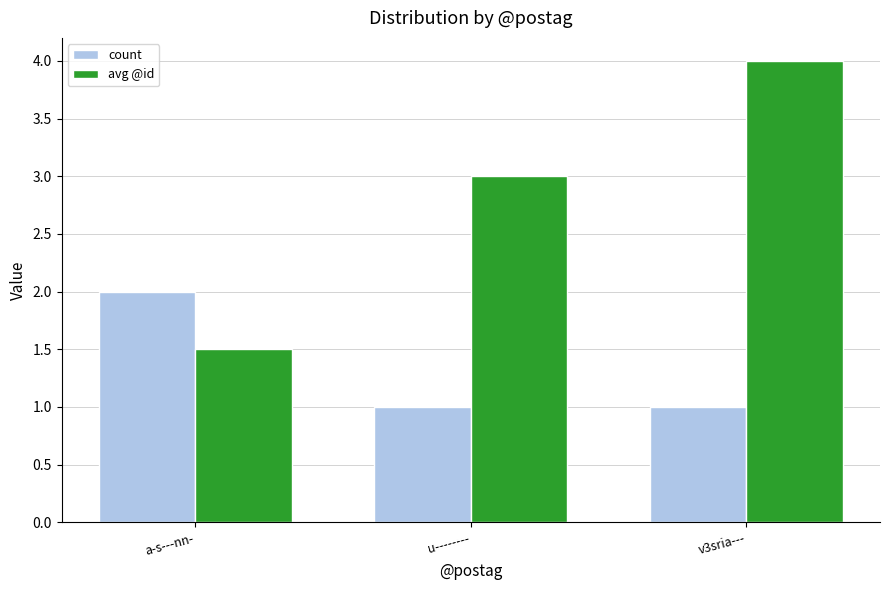

What value does the count series have at u--------?

1.0